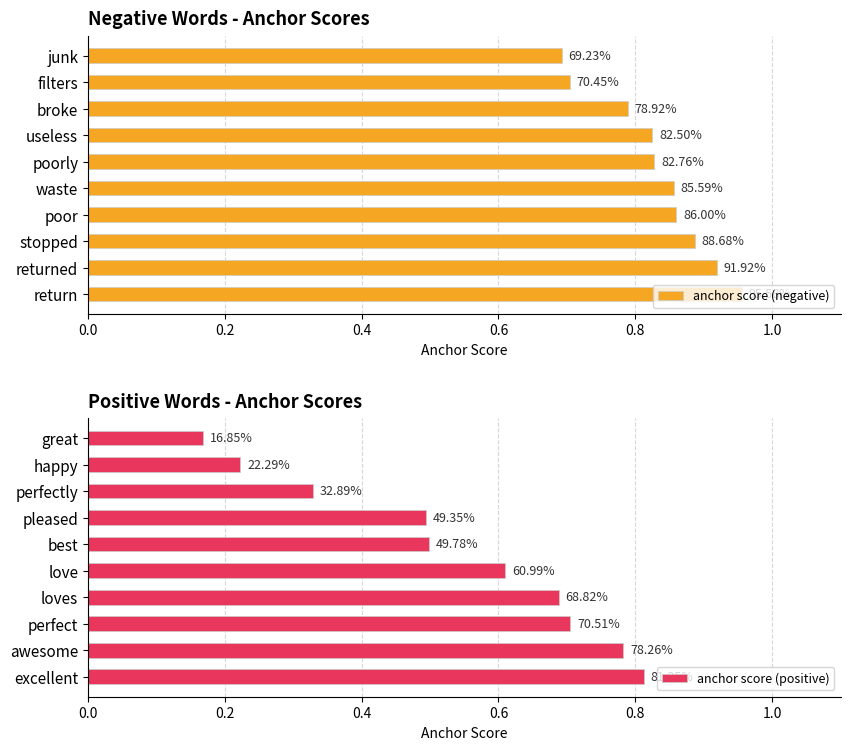

Reading left to right, list all the values displayed in this chart.

anchor score (negative): 1.0	0.9	0.9	0.9	0.9	0.8	0.8	0.8	0.7	0.7
anchor score (positive): 0.8	0.8	0.7	0.7	0.6	0.5	0.5	0.3	0.2	0.2